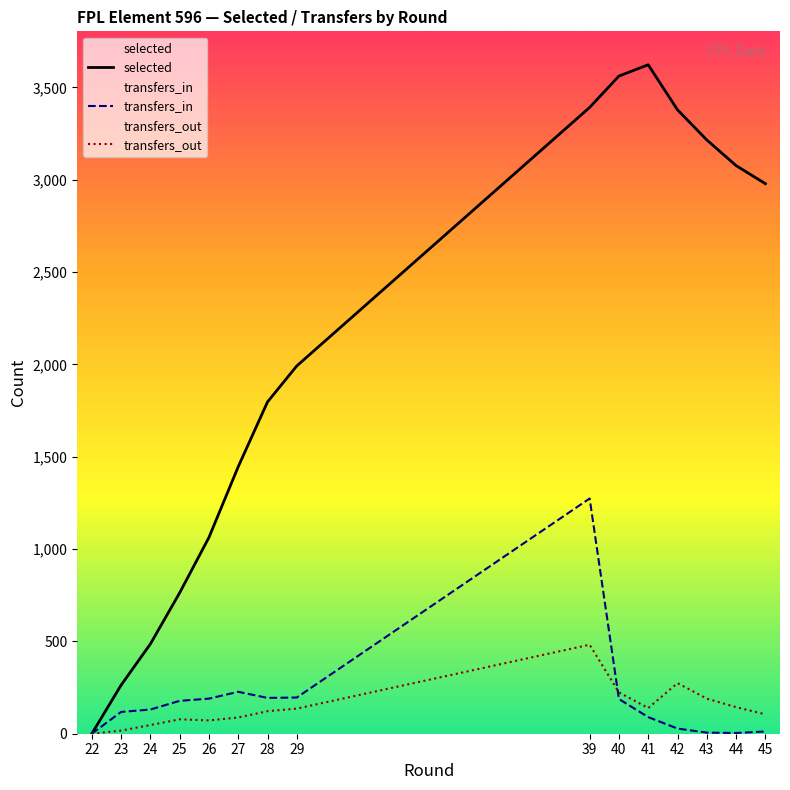

True or false: selected has a value of 1249 at 25.

False